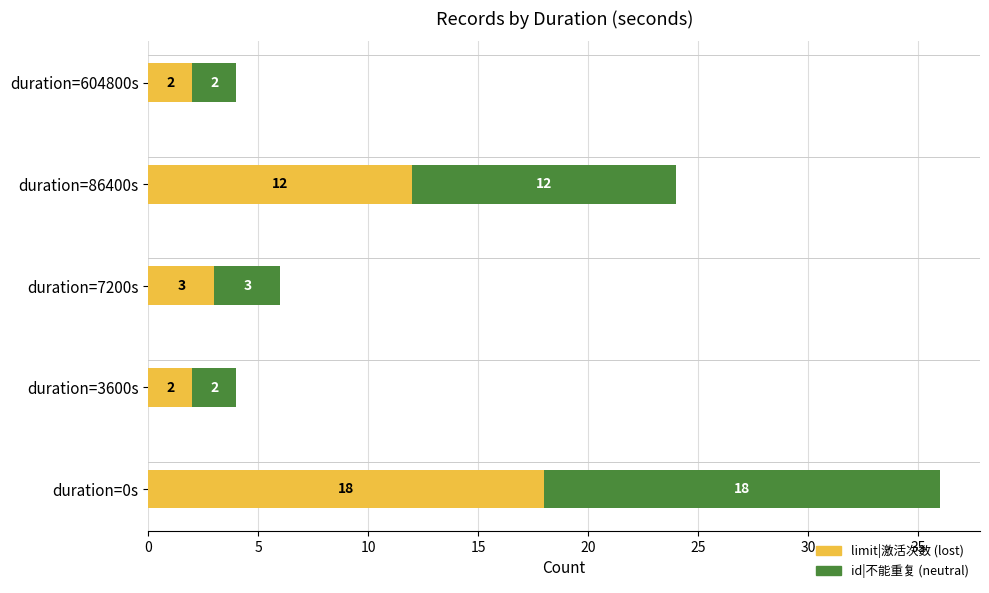

At which category is the sum across all series the highest?

duration=0s